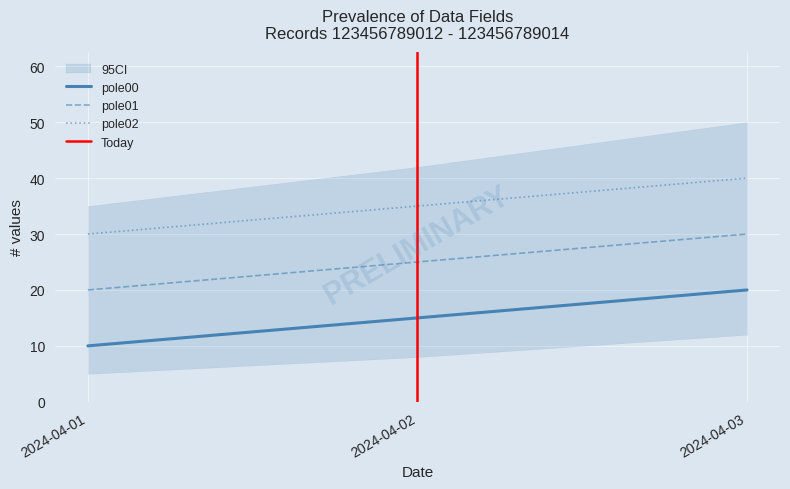

Between 2024-04-01 and 2024-04-03, which series saw the biggest shift?

pole00